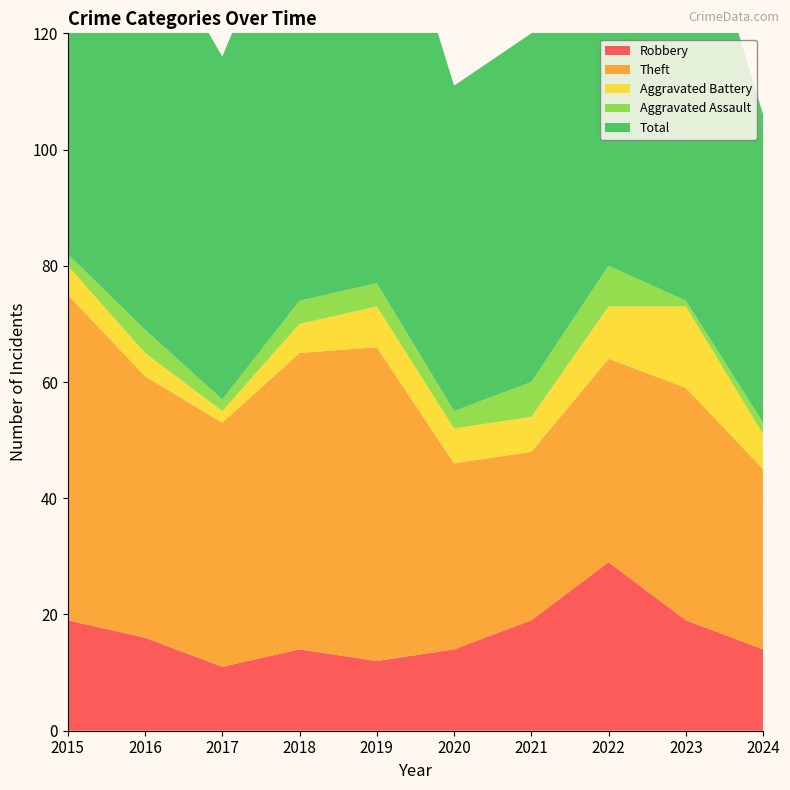

Reading left to right, what are all the values shown in this chart?

Robbery: 2015=19	2016=16	2017=11	2018=14	2019=12	2020=14	2021=19	2022=29	2023=19	2024=14
Theft: 2015=56	2016=45	2017=42	2018=51	2019=54	2020=32	2021=29	2022=35	2023=40	2024=31
Aggravated Battery: 2015=5	2016=4	2017=2	2018=5	2019=7	2020=6	2021=6	2022=9	2023=14	2024=6
Aggravated Assault: 2015=2	2016=4	2017=2	2018=4	2019=4	2020=3	2021=6	2022=7	2023=1	2024=2
Total: 2015=82	2016=70	2017=59	2018=74	2019=77	2020=56	2021=60	2022=82	2023=76	2024=53